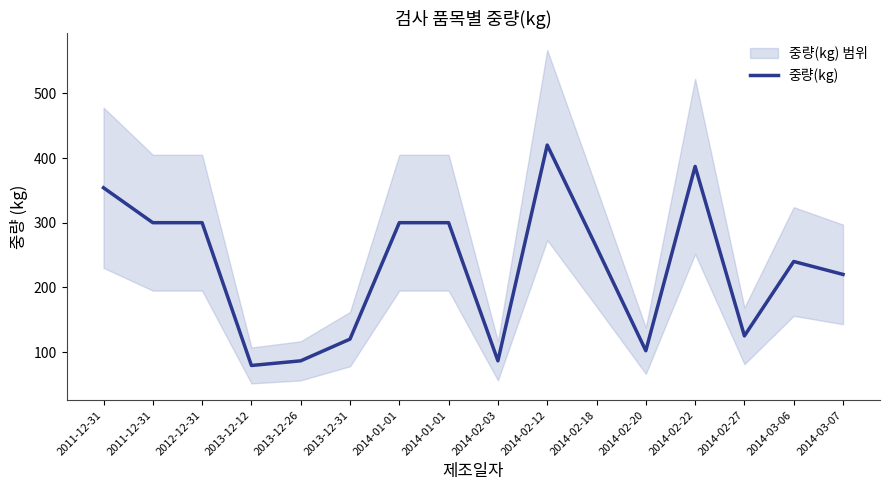

List the labels in order of value, largest first.

2014-02-12, 2014-02-22, 2011-12-31, 2011-12-31, 2012-12-31, 2014-01-01, 2014-01-01, 2014-02-18, 2014-03-06, 2014-03-07, 2014-02-27, 2013-12-31, 2014-02-20, 2013-12-26, 2014-02-03, 2013-12-12